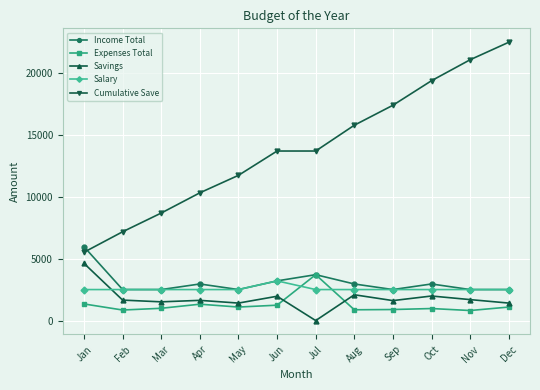

Is it true that Salary equals 1375 at Mar?

False